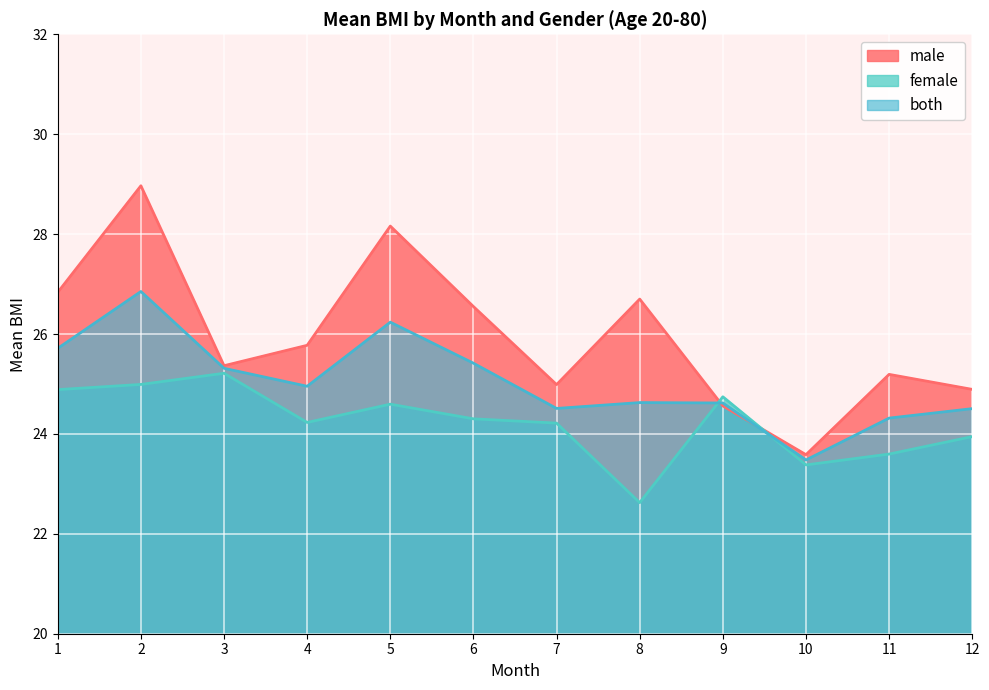

Reading right to left, extract all data points from this chart.

male: 24.9	25.2	23.6	24.6	26.7	25.0	26.5	28.2	25.8	25.4	29.0	26.8
female: 23.9	23.6	23.4	24.7	22.6	24.2	24.3	24.6	24.2	25.2	25.0	24.9
both: 24.5	24.3	23.5	24.6	24.6	24.5	25.4	26.2	25.0	25.3	26.9	25.7